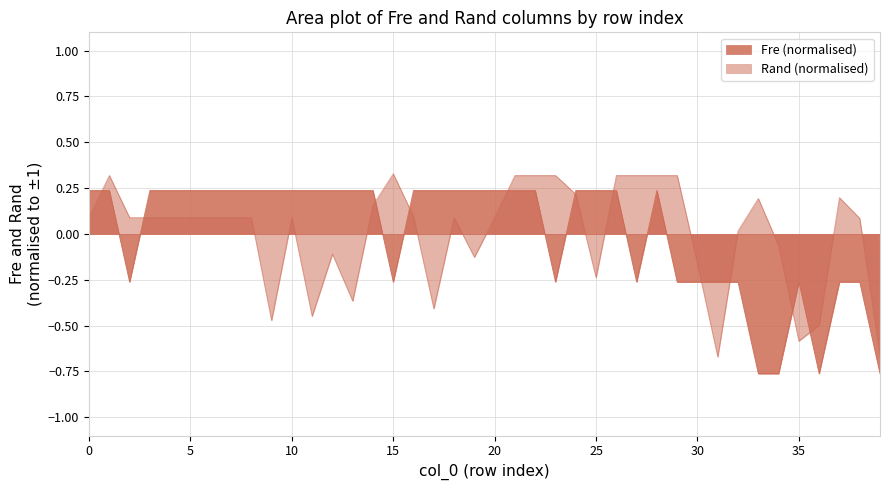

Rank the series at 21 from highest to lowest value.

Rand, Fre